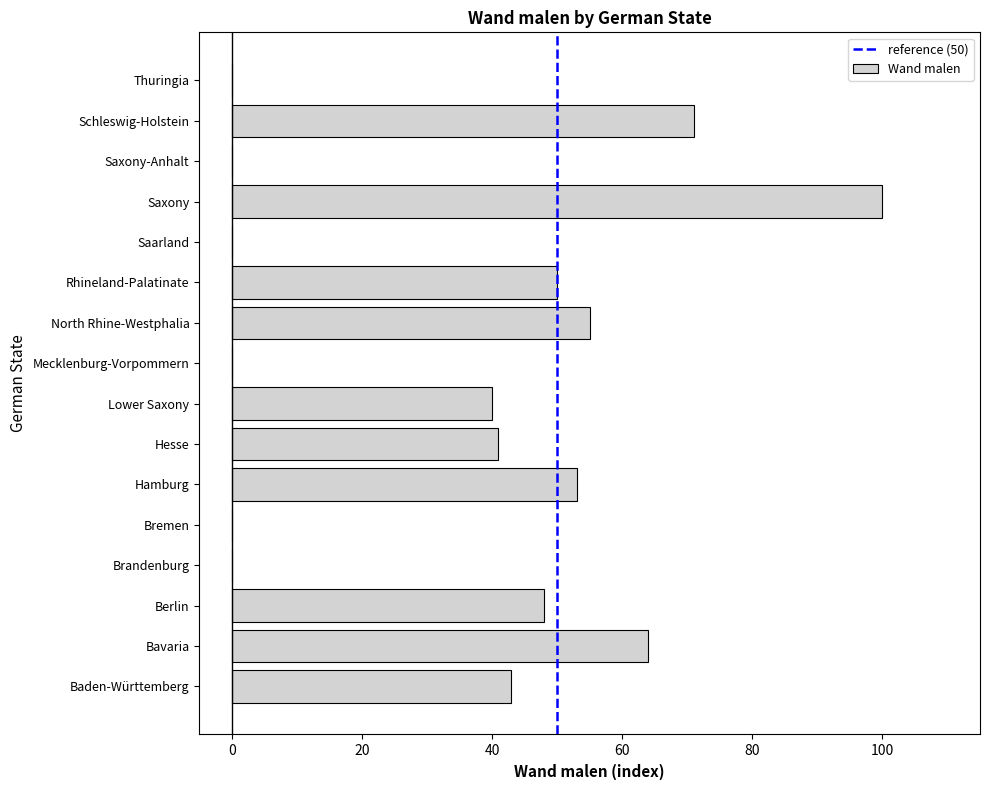

How many distinct data groups are displayed?

1